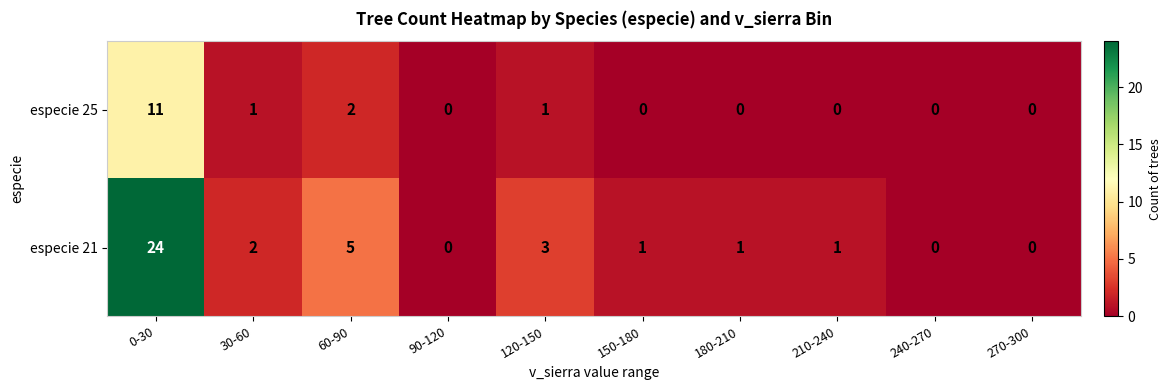

Reading left to right, what are all the values shown in this chart?

especie 25: 11	1	2	0	1	0	0	0	0	0
especie 21: 24	2	5	0	3	1	1	1	0	0